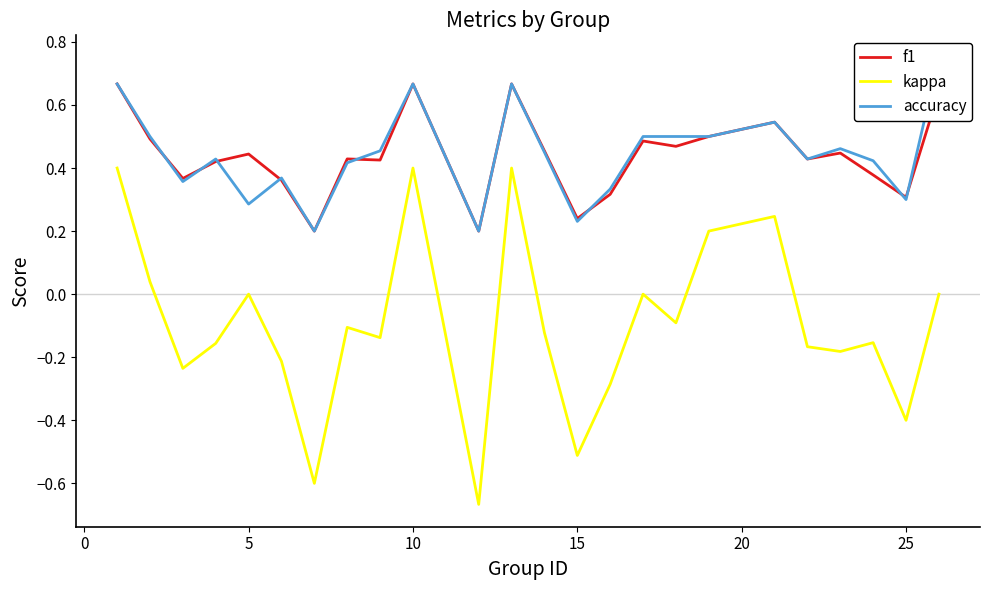

What are all the series names shown in the legend?

f1, kappa, accuracy